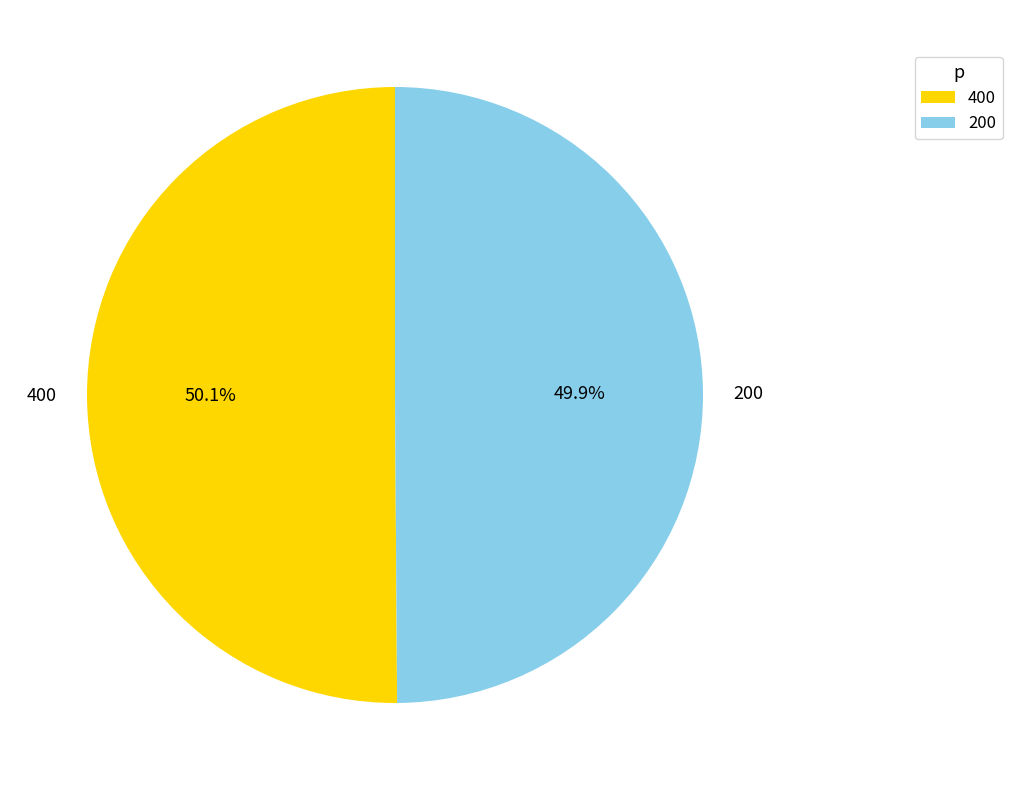

To the nearest percent, what percentage of the pie is 400?

50%